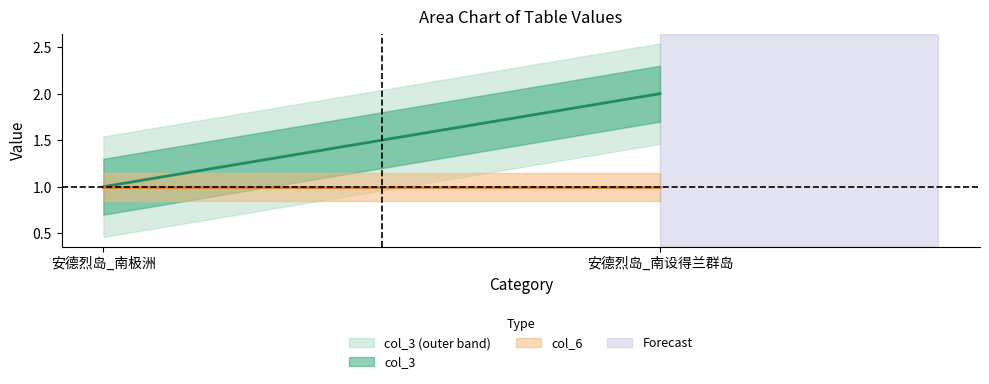

Rank the series at 安德烈岛_南设得兰群岛 from highest to lowest value.

col_3, col_6